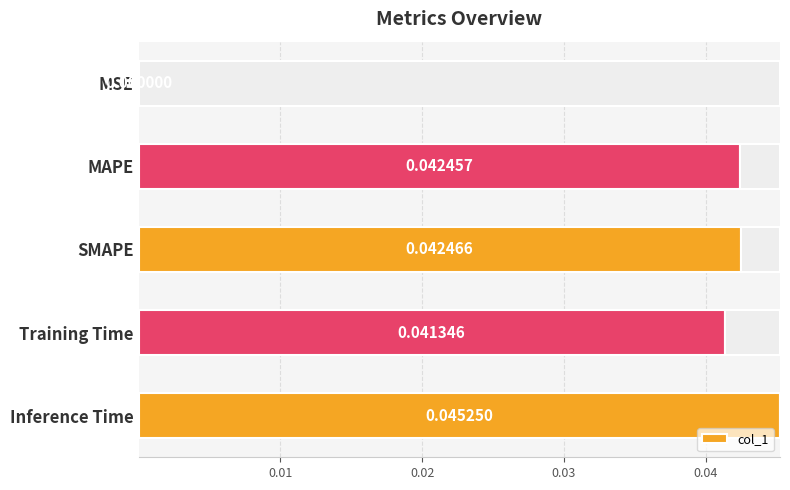

At which label does col_1 reach its peak?

Inference Time